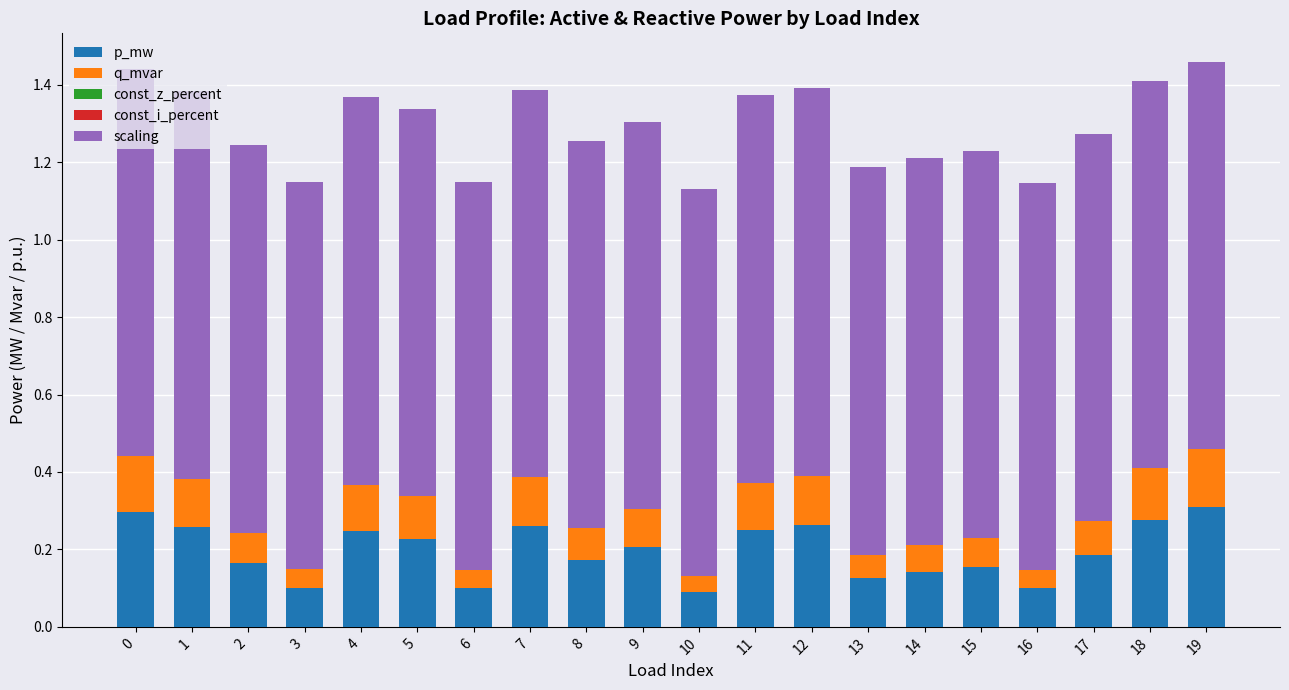

How many bars are there in total?

20